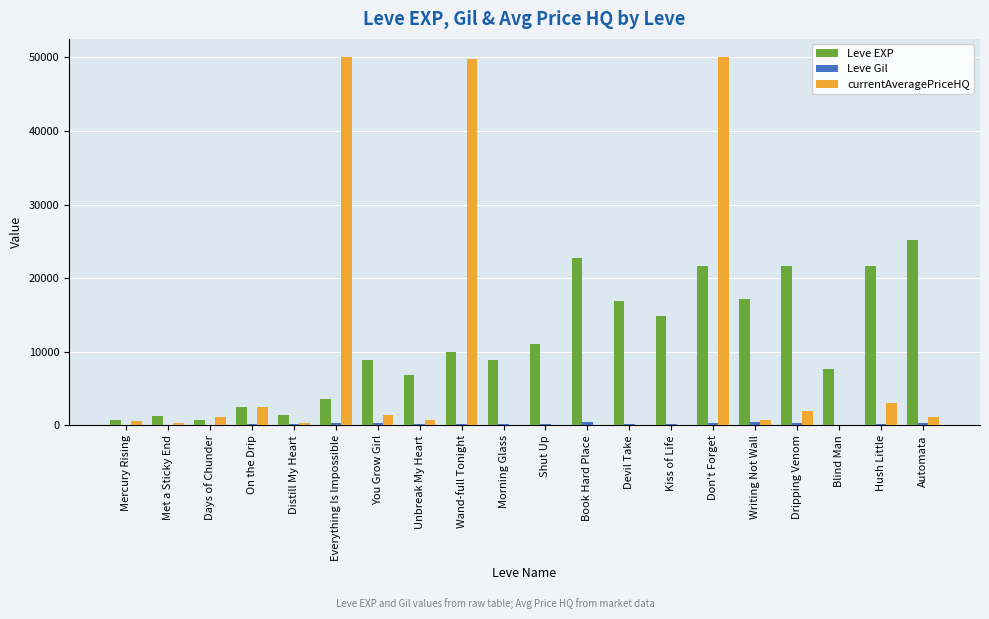

What is the difference between the Leve EXP values at You Grow Girl and Mercury Rising?

8130.0